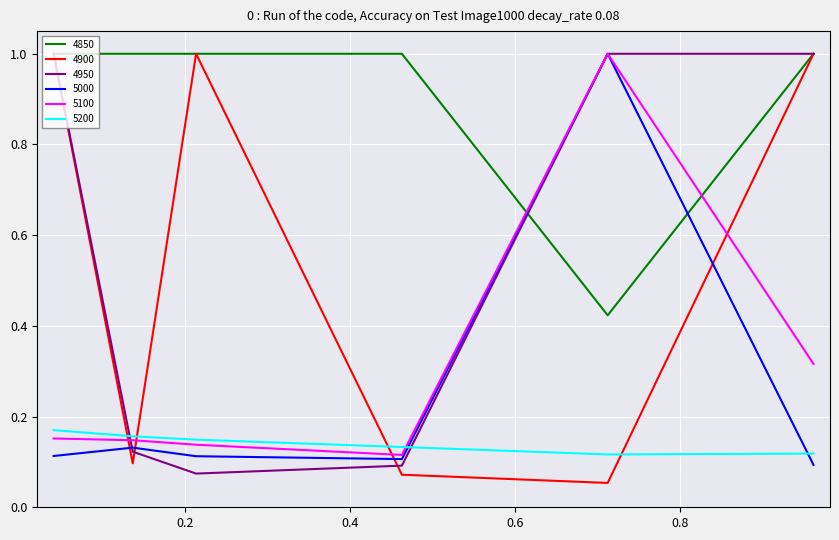

What is the greatest value displayed?

1.0